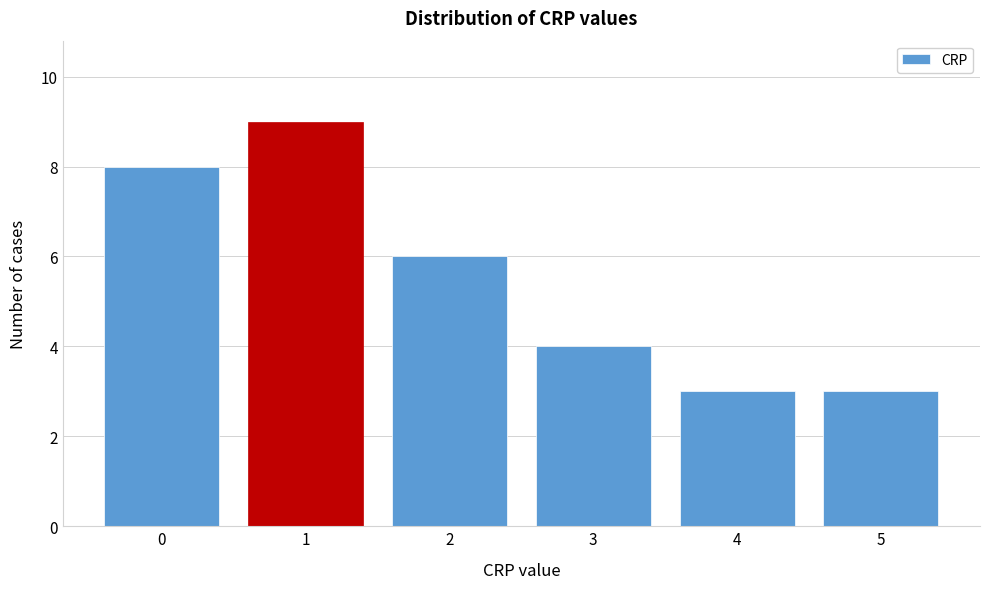

Reading left to right, transcribe all the data shown in this chart.

0=8	1=9	2=6	3=4	4=3	5=3